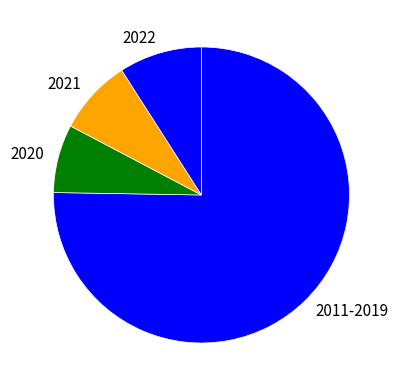

Do 2020 and 2021 together represent more than half of the pie?

No